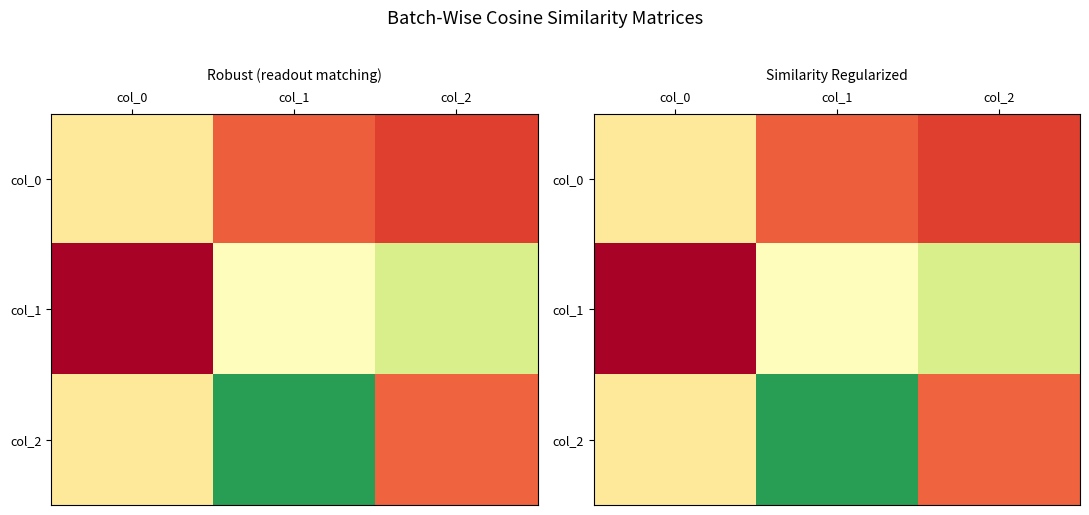

At which label does col_1 reach its peak?

col_2